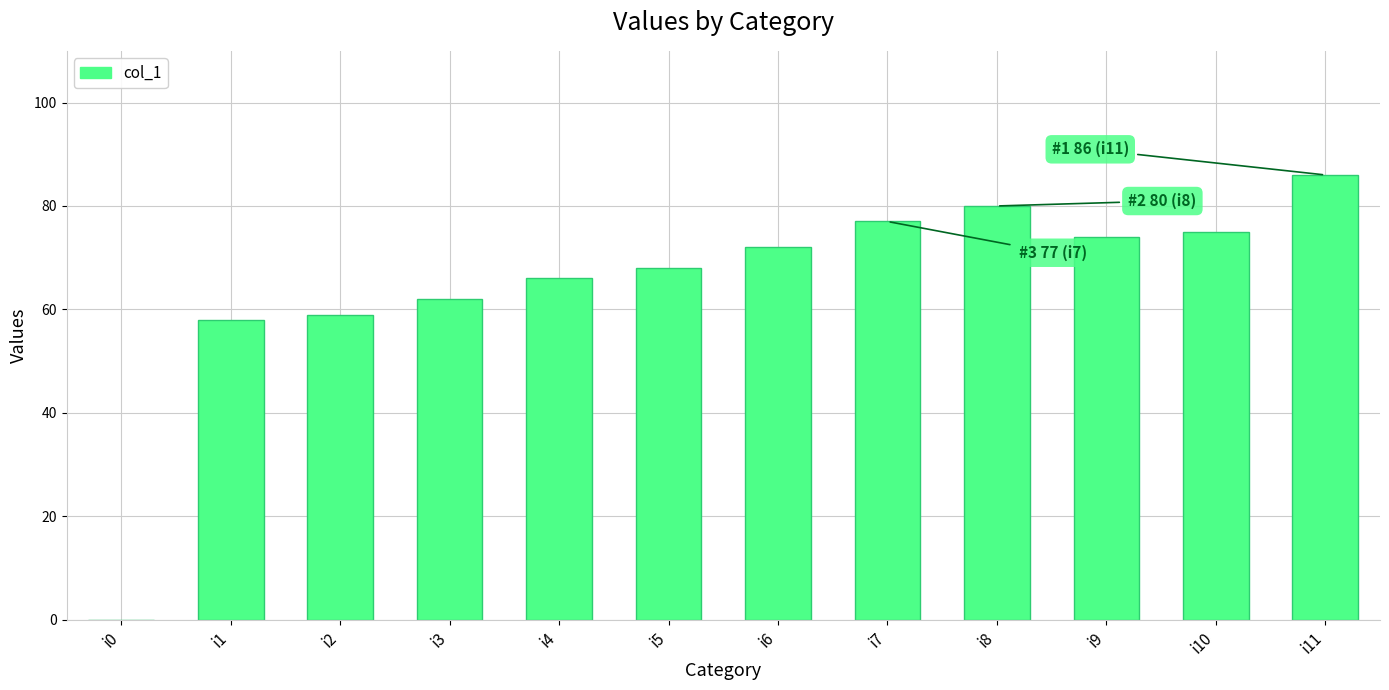

How many distinct data groups are displayed?

1